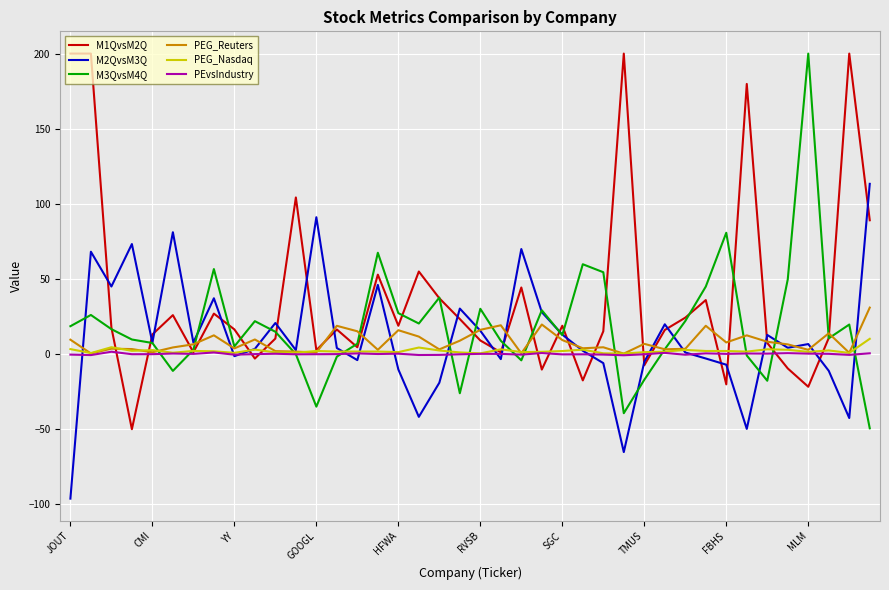

What is the highest value of the PEG_Reuters series?

30.8